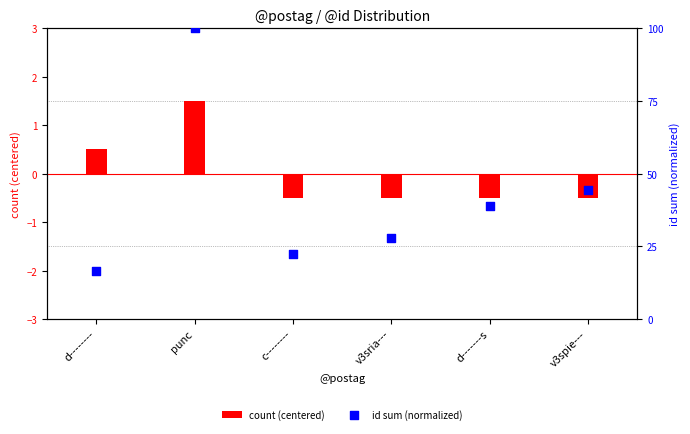

Which series has the largest total across all categories?

id sum (normalized)